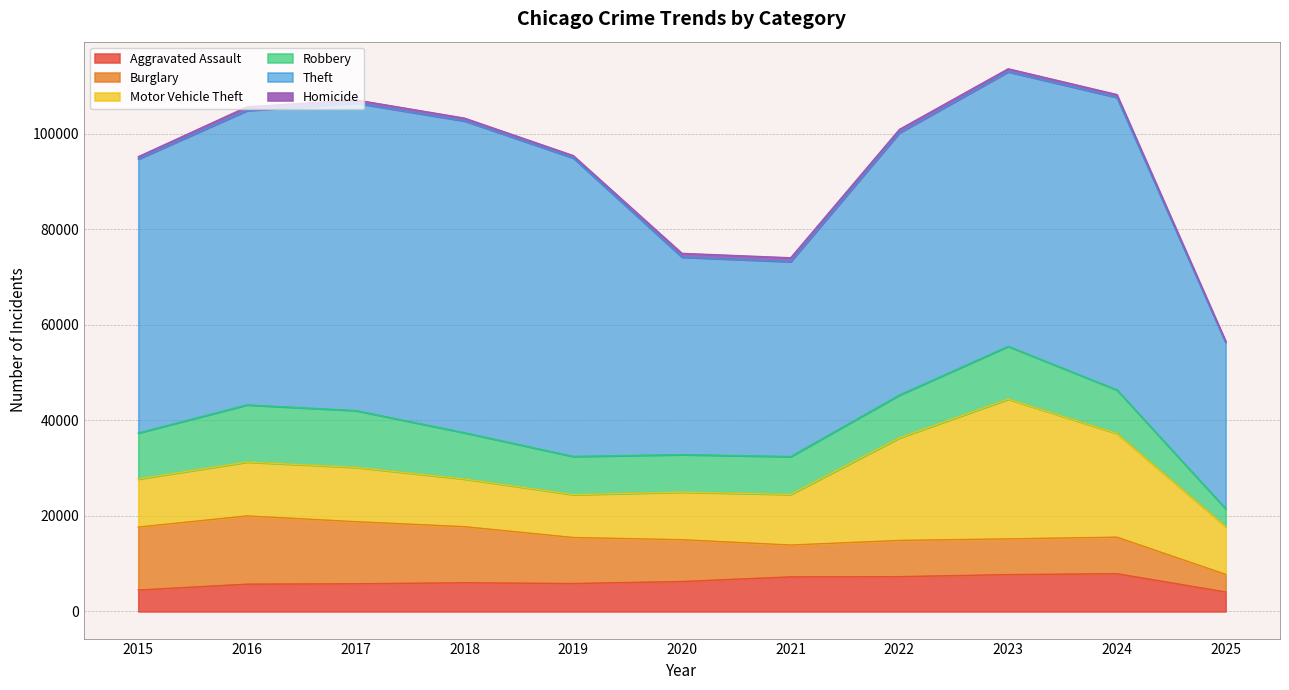

At how many categories does at least one series exceed 36810?

10